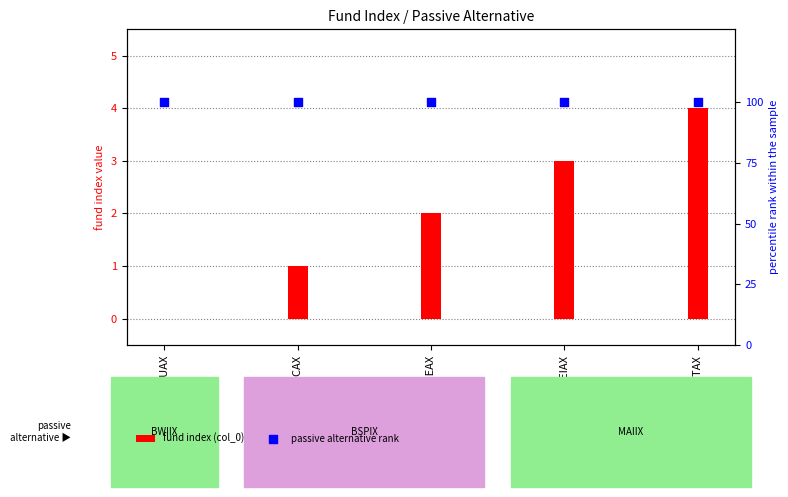

Which series contains the highest Y value?

passive alternative rank